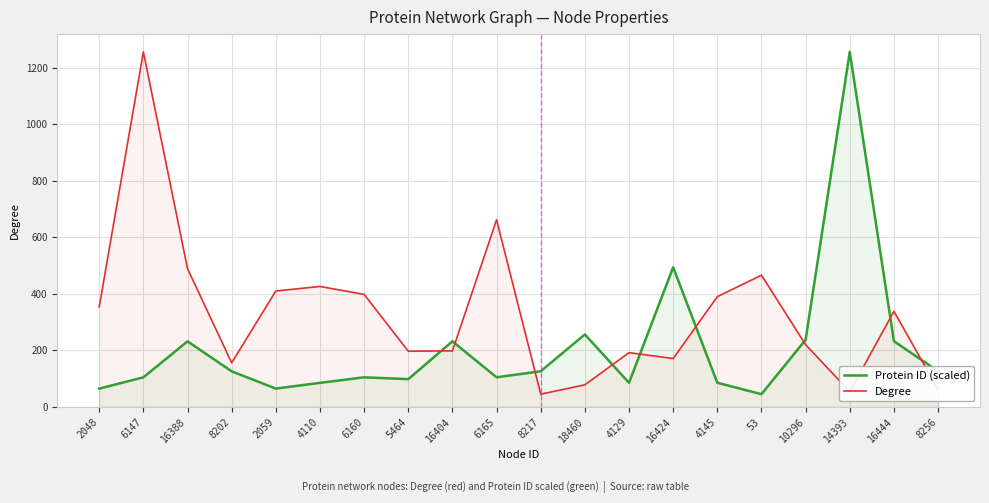

What are all the series names shown in the legend?

Protein ID (scaled), Degree